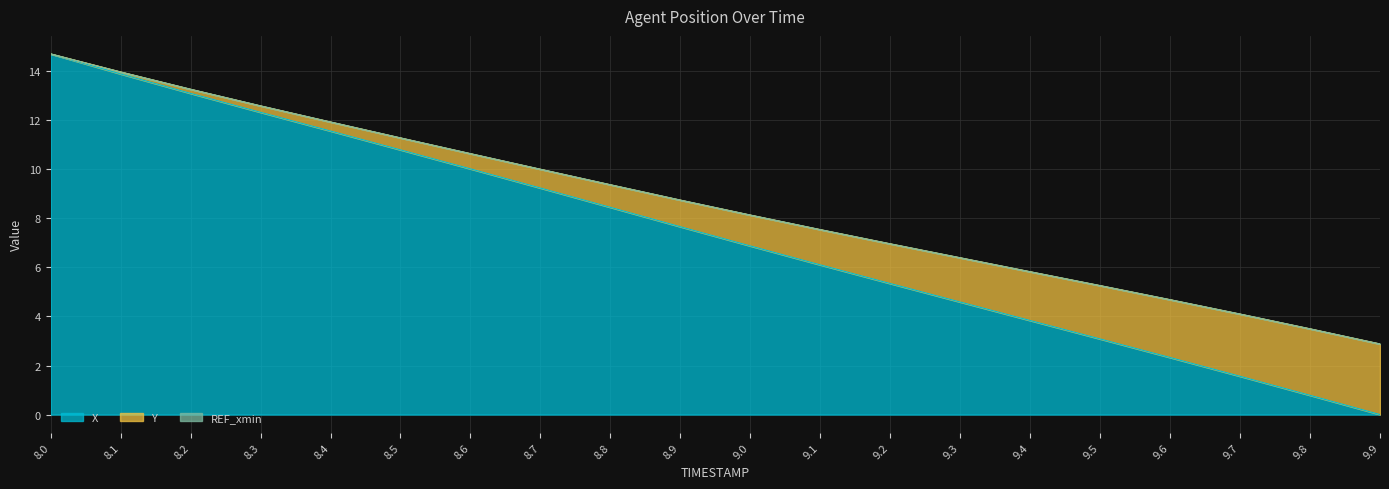

True or false: Y and X intersect in this chart.

False